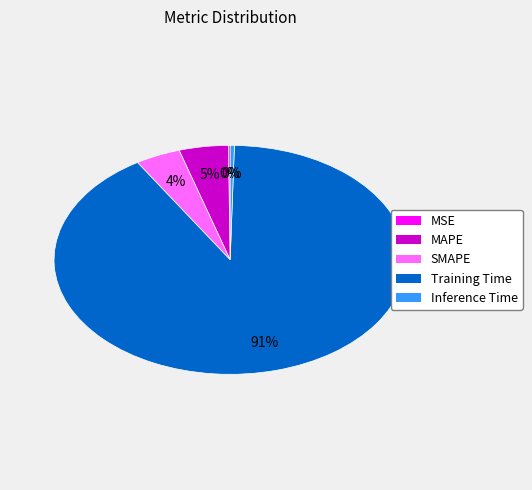

What is the largest slice in the pie chart?

Training Time